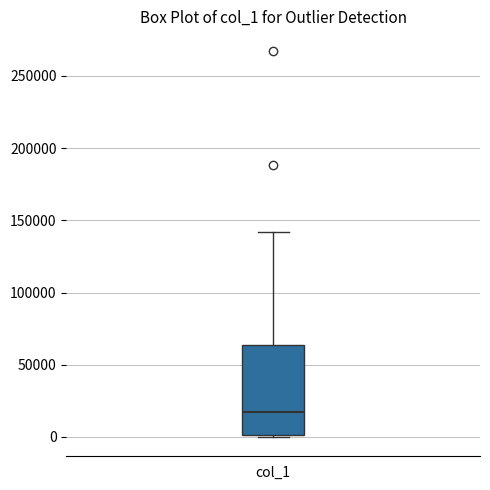

Read this box plot against the y-axis: the position of the median line, the range covered by the box, and the ends of both whiskers. The values are not printed on the chart, so give them approximately, as read against the axis.

median 15000, box 0 to 65000, whiskers 0 to 140000